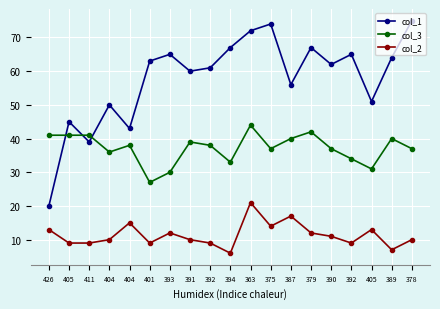

What are all the series names shown in the legend?

col_1, col_3, col_2